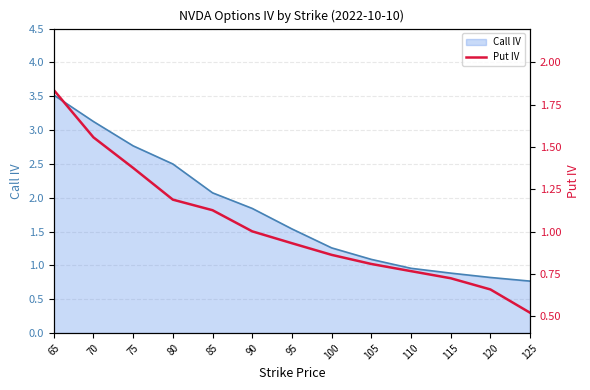

Is it true that Call IV equals 4.3 at 80?

False